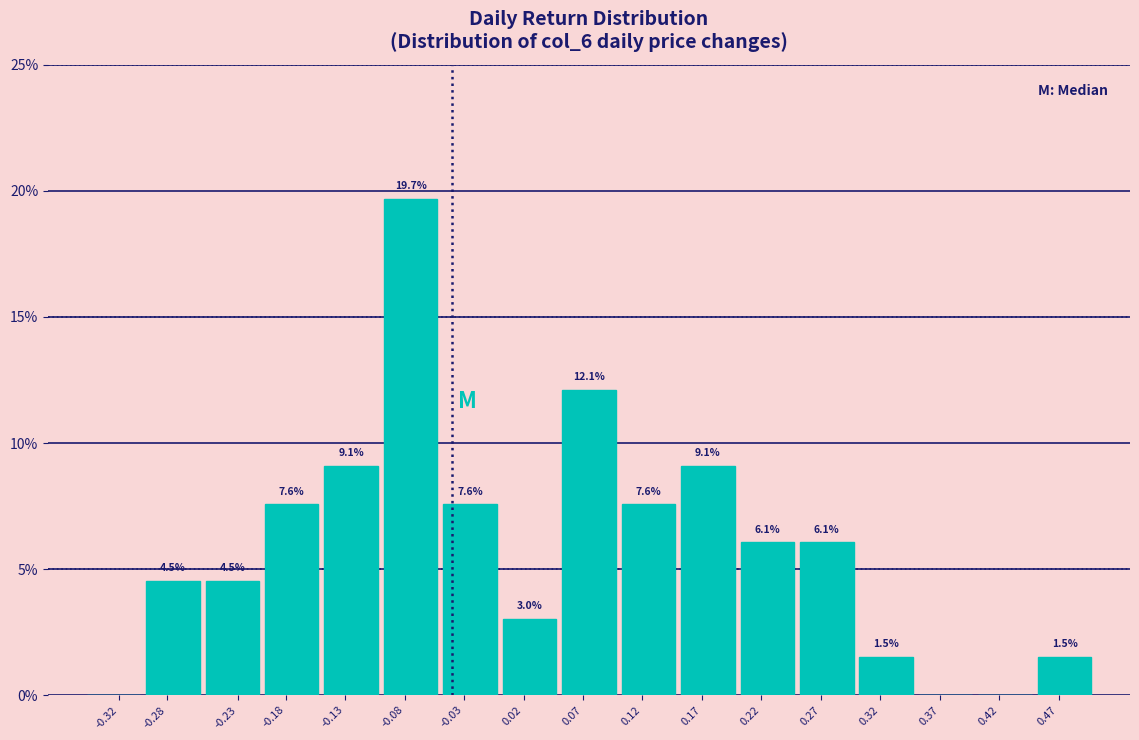

Reading right to left, list all the values displayed in this chart.

0.47=1.5	0.42=0.0	0.37=0.0	0.32=1.5	0.27=6.1	0.22=6.1	0.17=9.1	0.12=7.6	0.07=12.1	0.02=3.0	-0.03=7.6	-0.08=19.7	-0.13=9.1	-0.18=7.6	-0.23=4.5	-0.28=4.5	-0.32=0.0